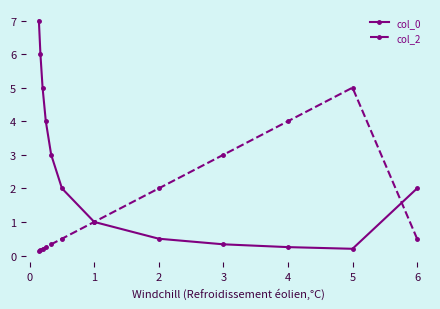

What is the greatest value displayed?

7.0